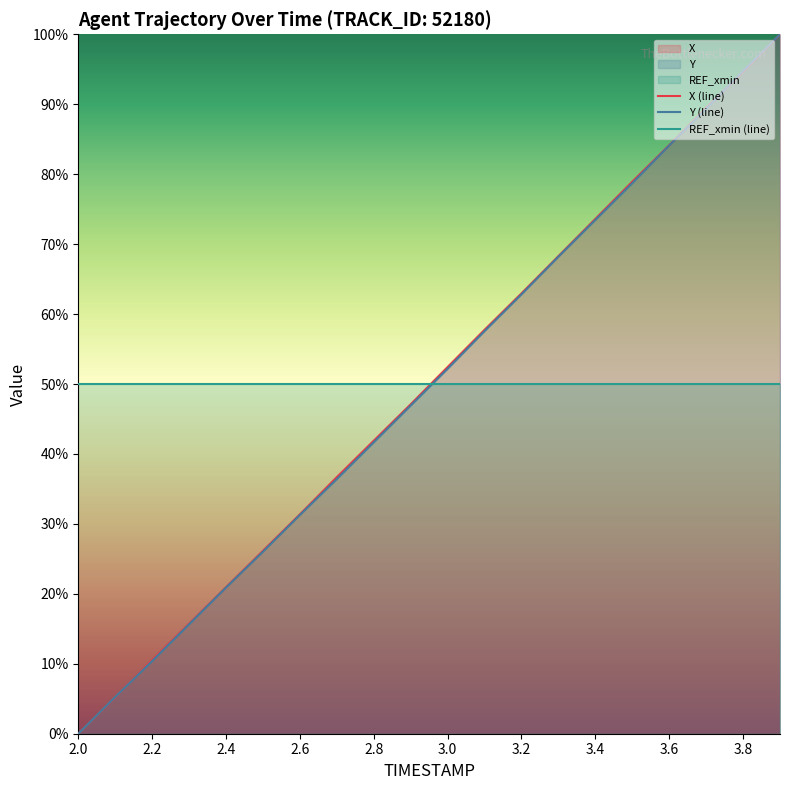

What is the difference between the maximum and minimum values in the X series?

100.0